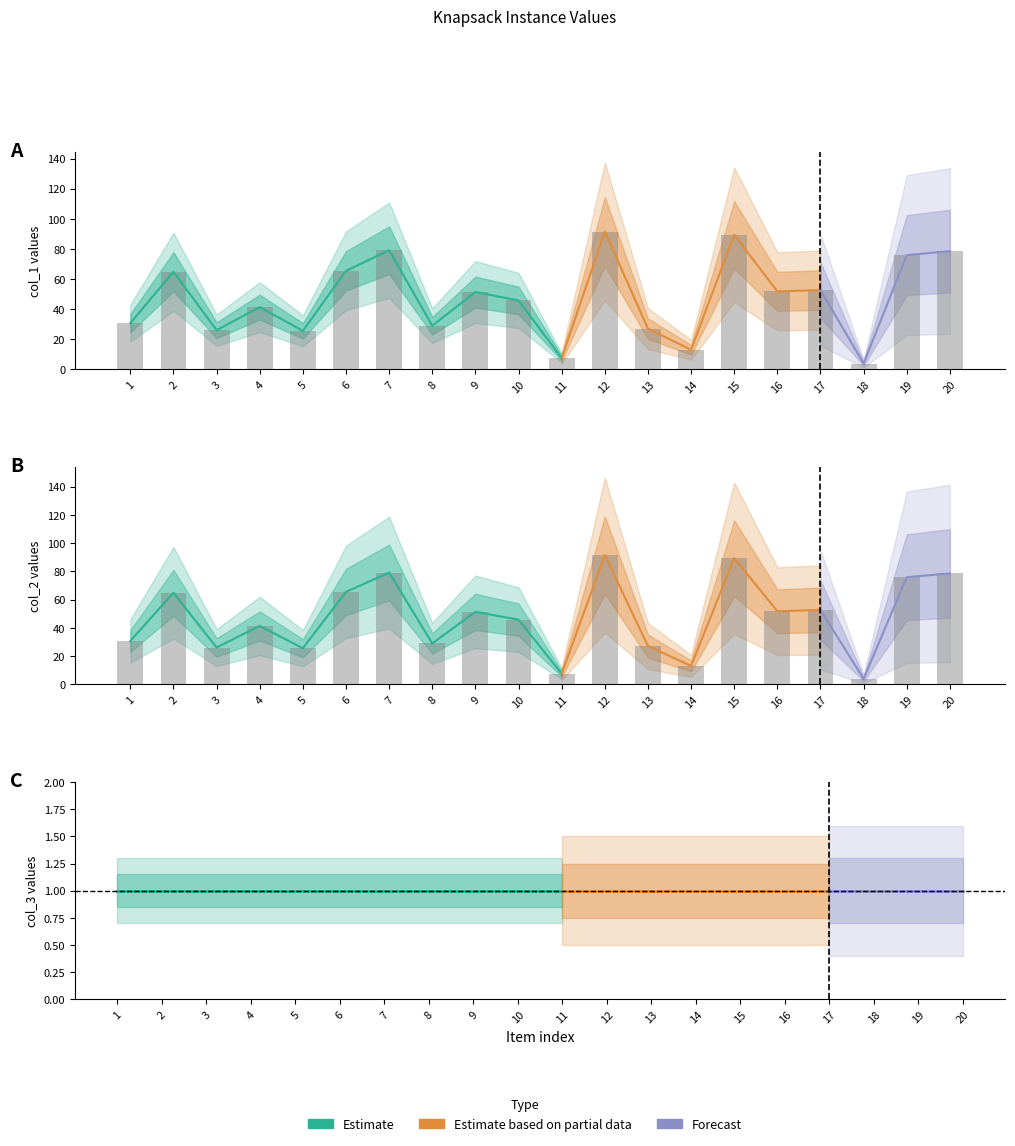

What is the value of the col_2 bar at the 17th from the left?

52.7